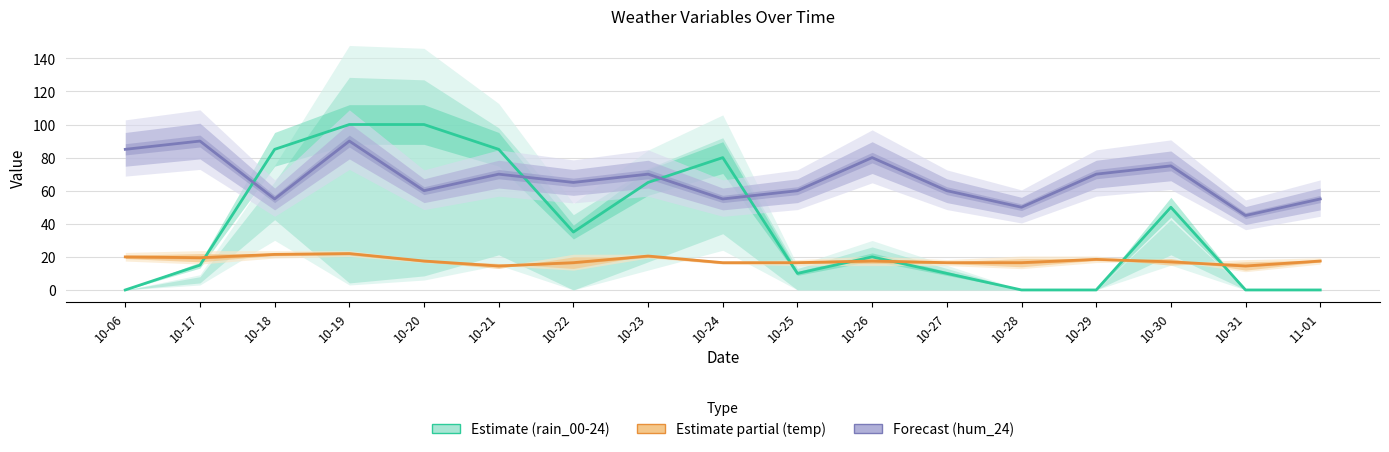

True or false: hum_24 and temp mean cross at least once.

False